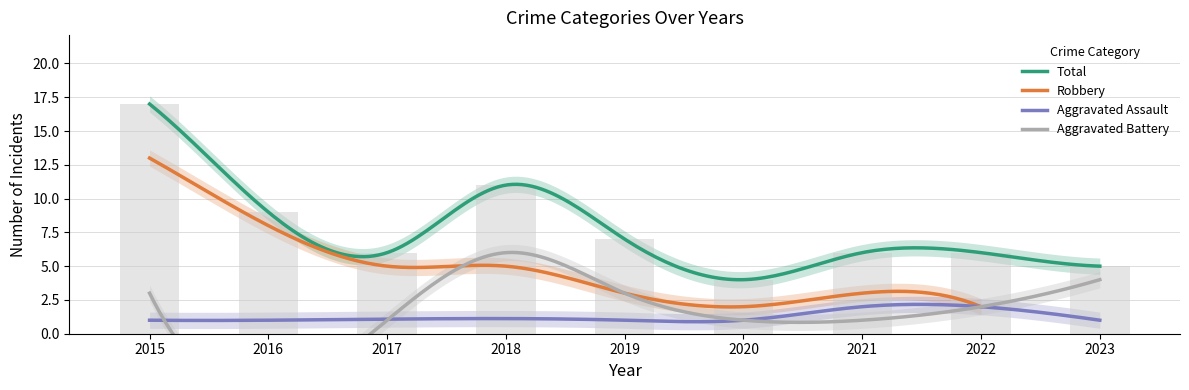

True or false: Total and Aggravated Assault intersect in this chart.

False